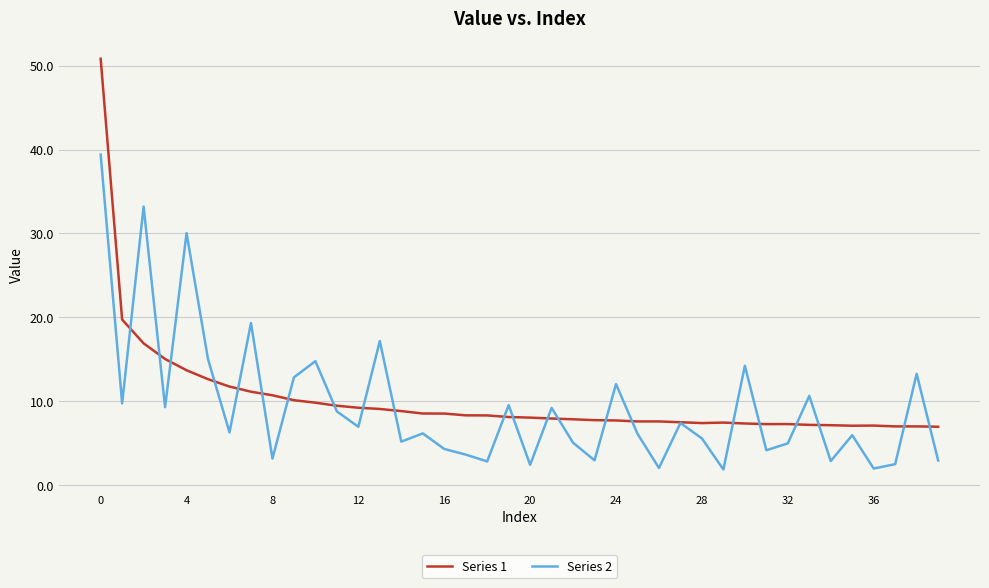

Does the chart display data point markers on the line(s)?

No